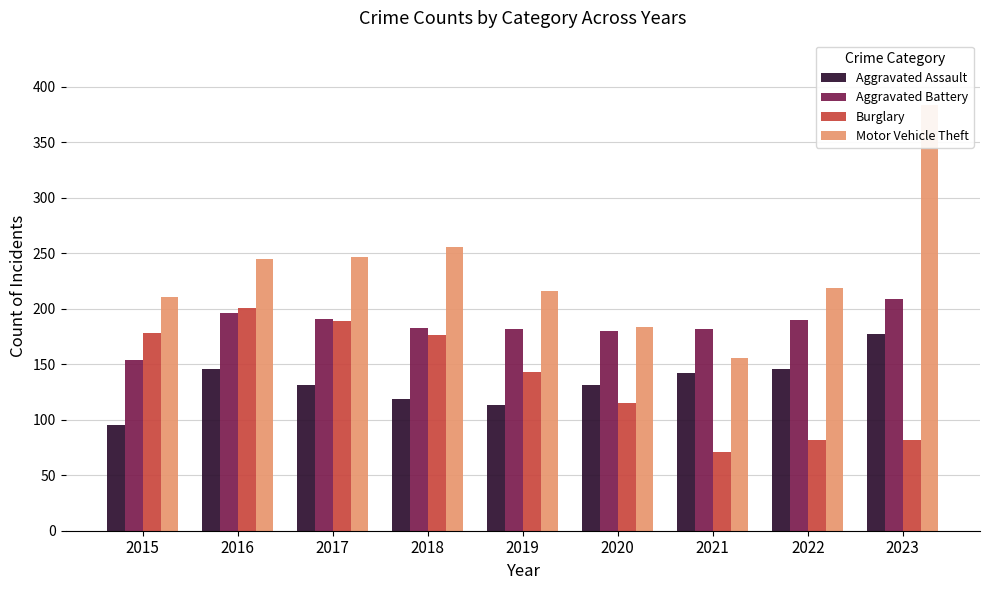

True or false: Aggravated Battery has a value of 271 at 2021.

False